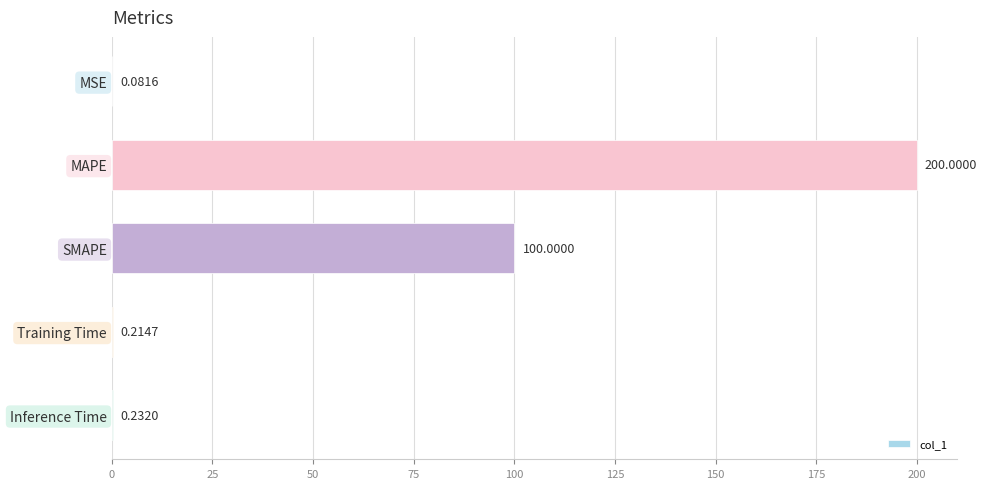

Which has a higher value, SMAPE or MAPE?

MAPE